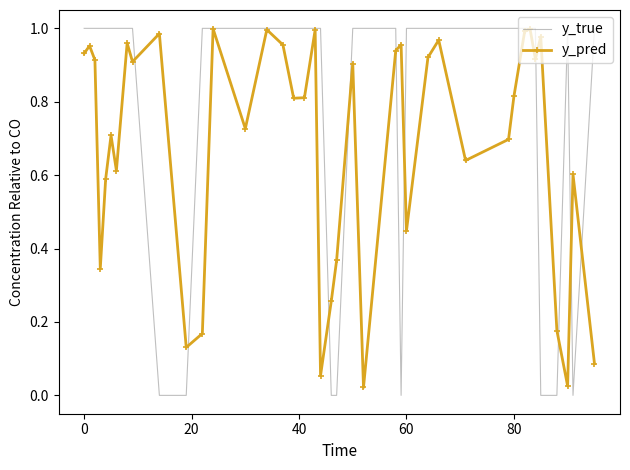

Rank the series by their average value, from highest to lowest.

y_true, y_pred